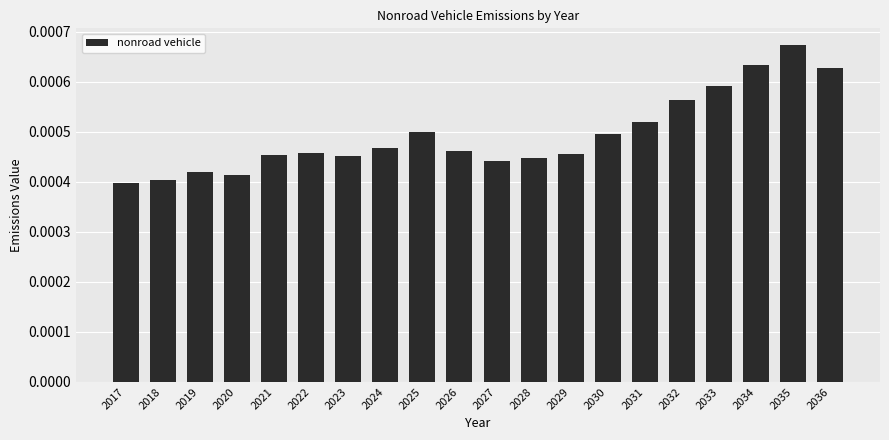

Does the chart contain stacked bars?

No